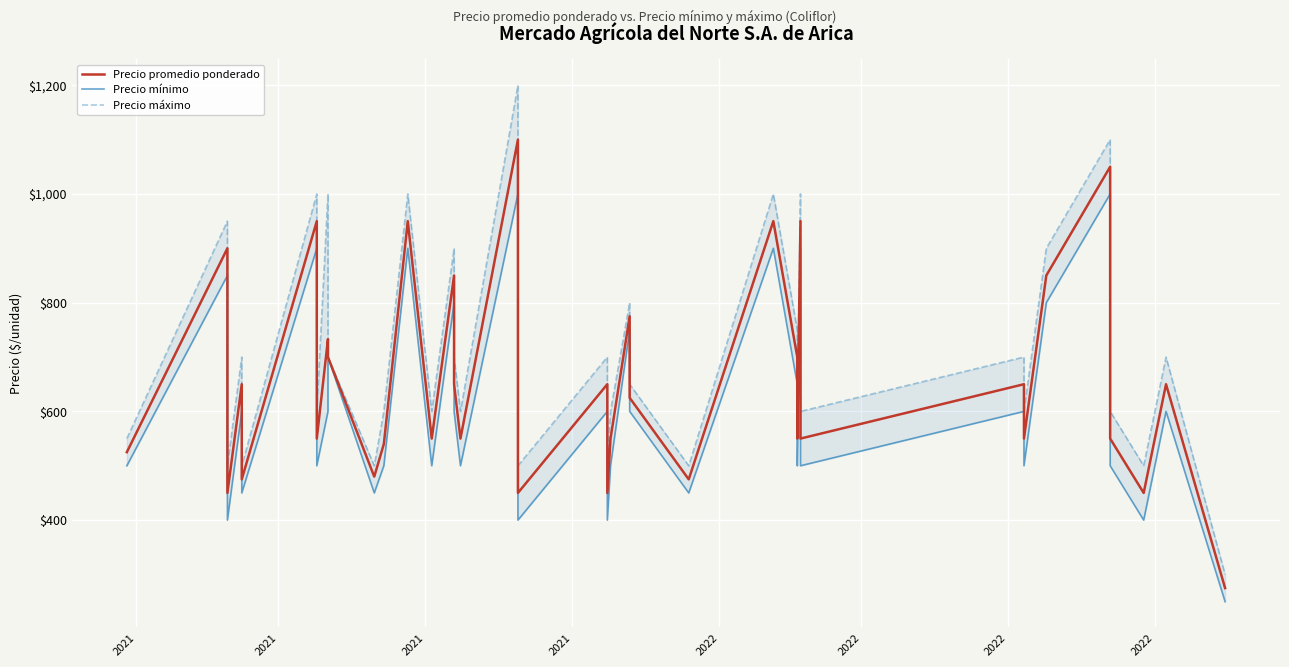

What is the difference between the maximum and minimum values in the Precio mínimo series?

750